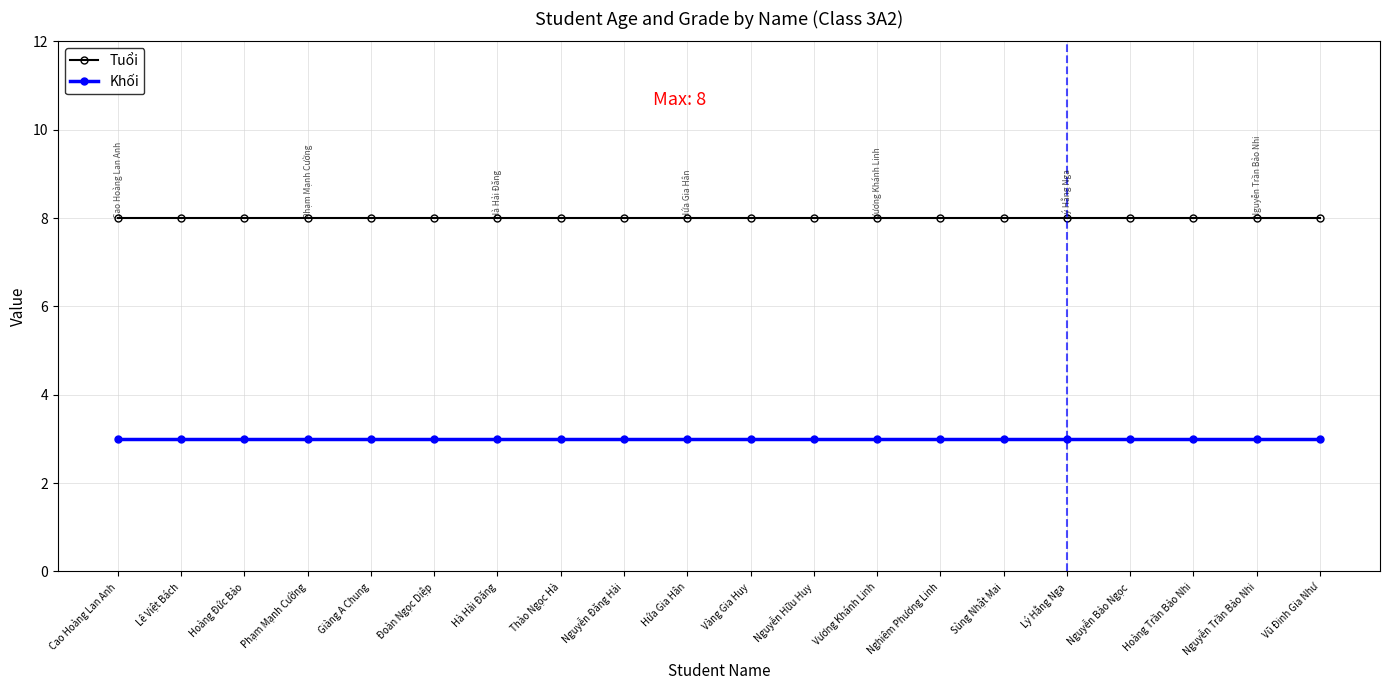

What is the difference between the highest and lowest values at Nguyễn Bảo Ngọc?

5